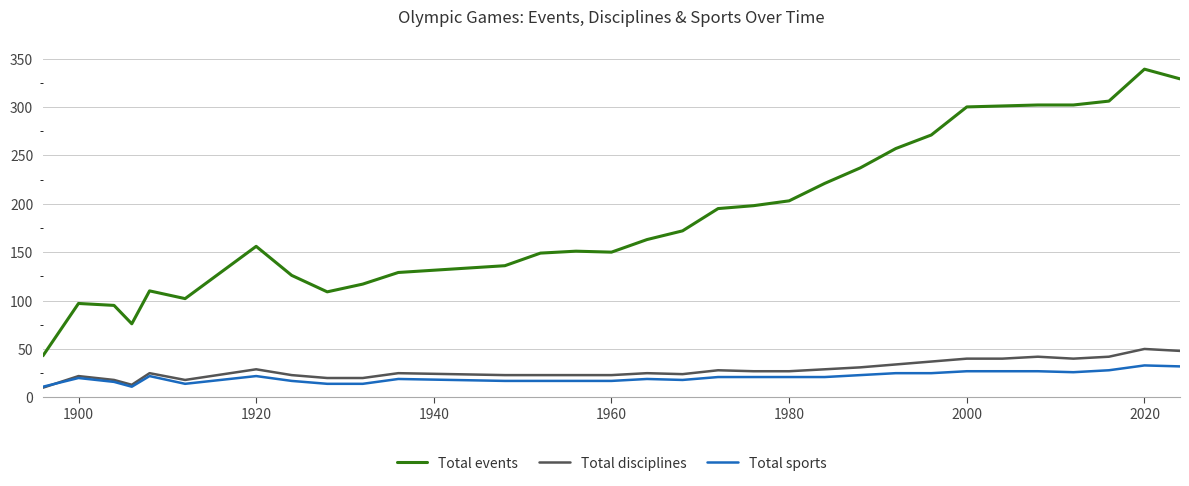

True or false: Total sports and Total events intersect in this chart.

False